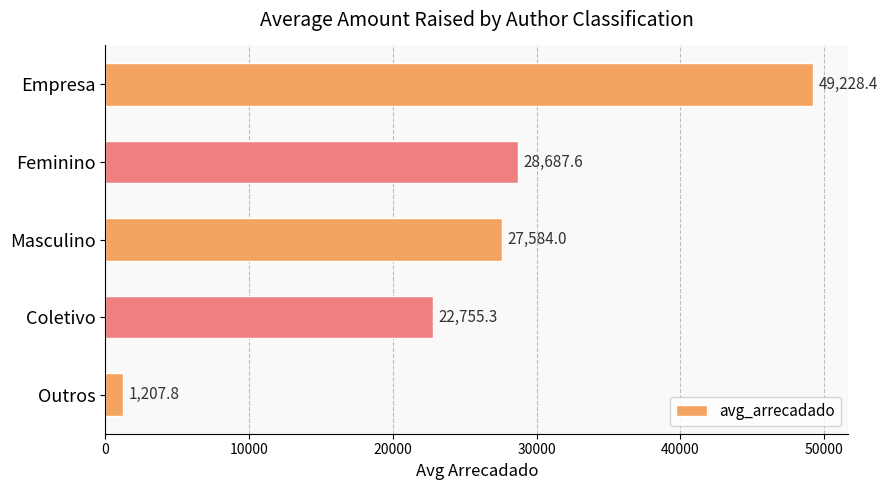

What is the smallest value displayed?

1207.8